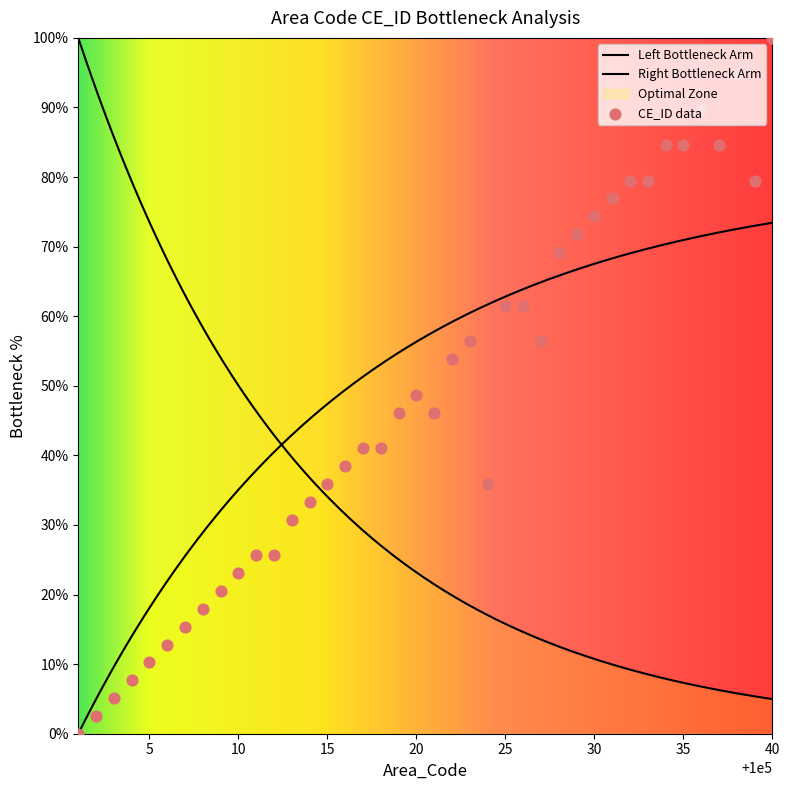

Approximately how many times larger is the value at 100024 compared to 100003?

7.0